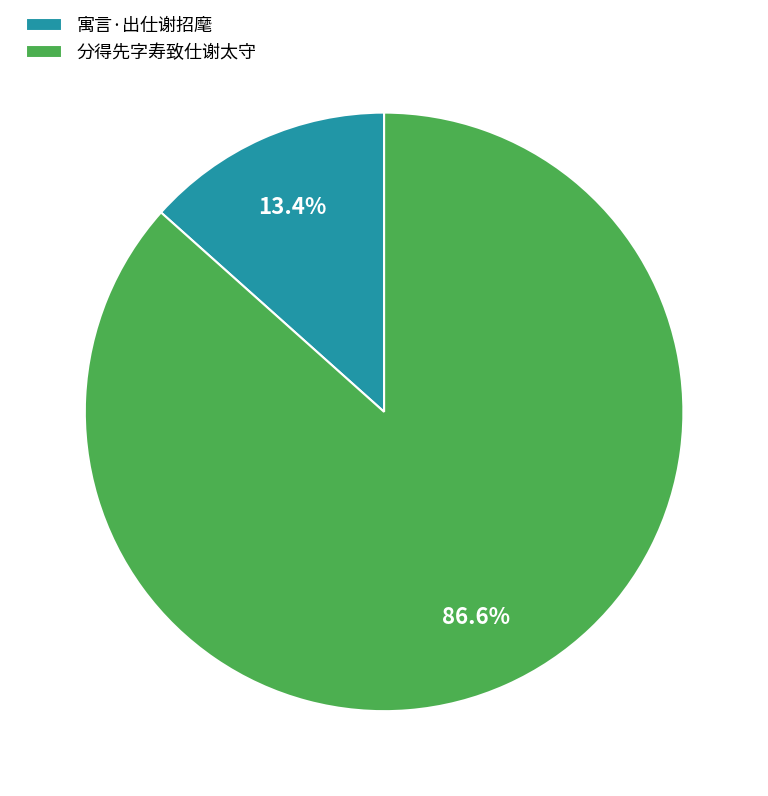

What percentage is the 分得先字寿致仕谢太守 slice, to the nearest percent?

87%